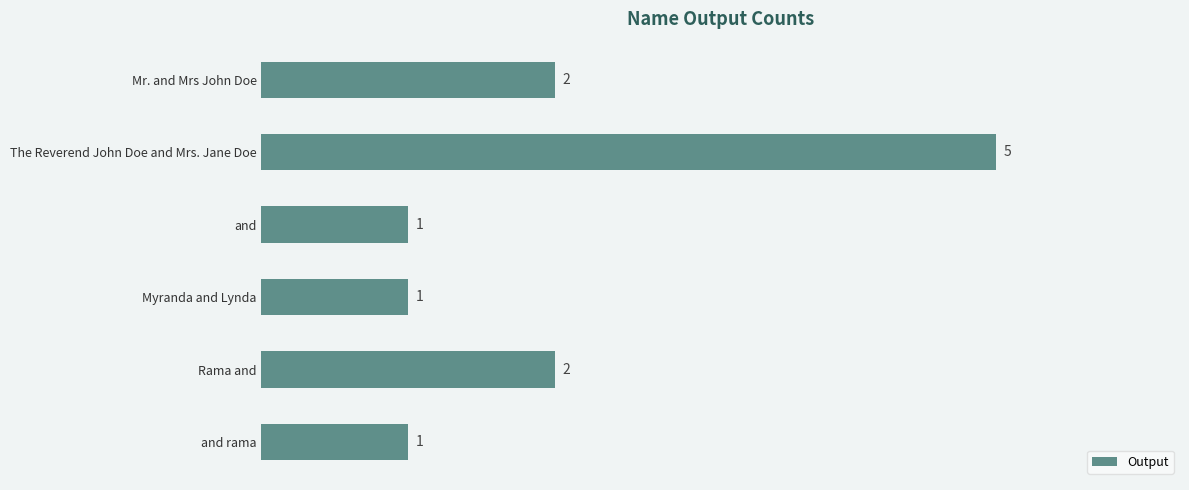

How many values are between 1 and 2?

5